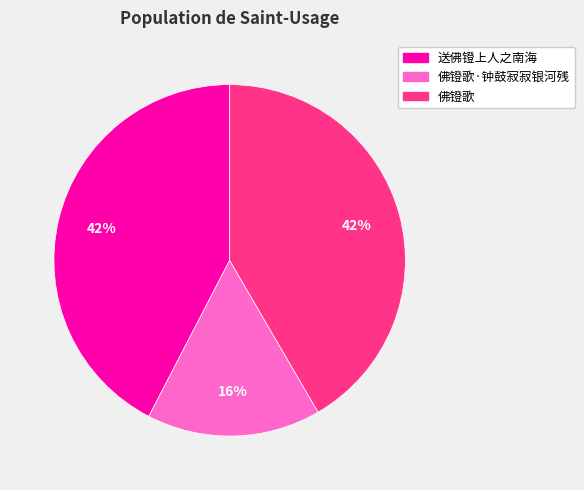

To the nearest percent, what is the average slice percentage?

33%